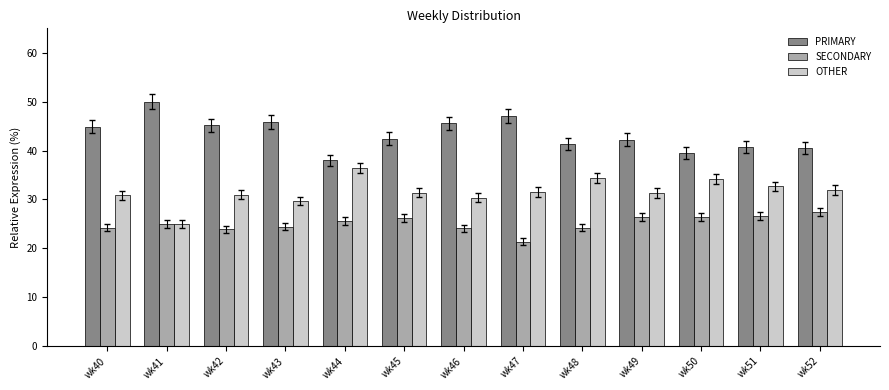

Is the value of OTHER at wk49 greater than the value of PRIMARY at wk41?

No